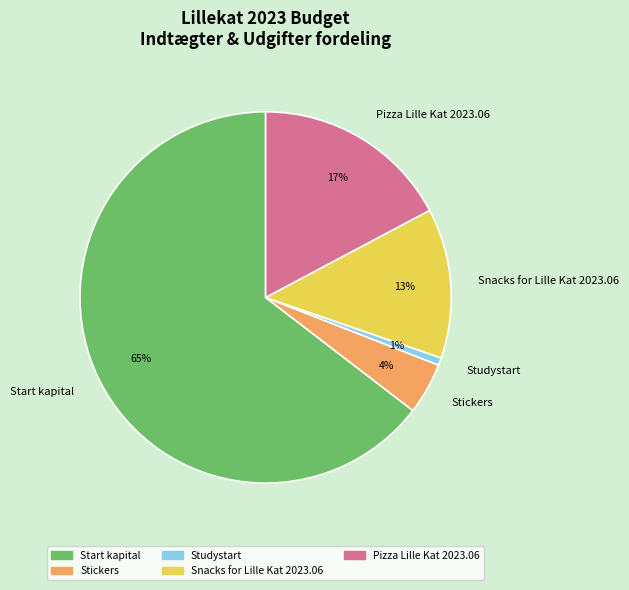

Which slice represents more than half of the pie?

Start kapital